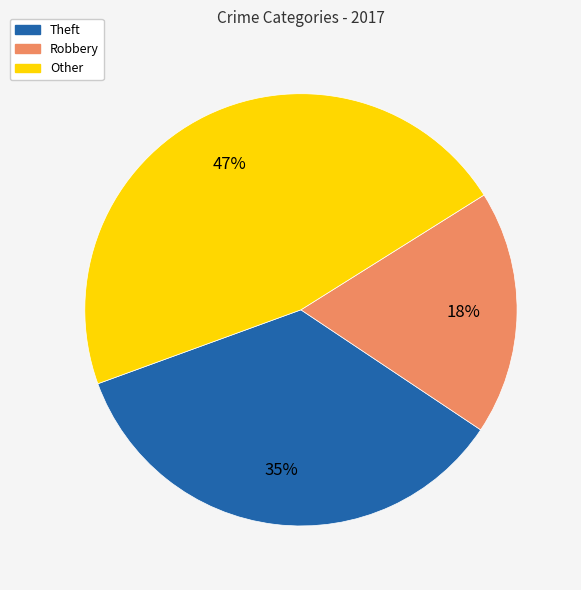

Is there a majority slice in this chart?

No